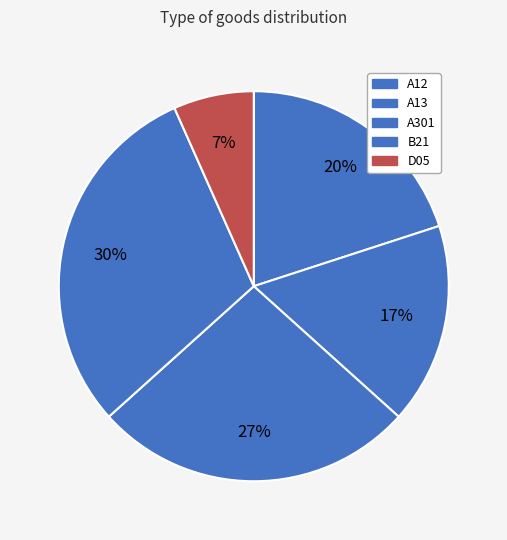

Count the number of slices in the pie.

5